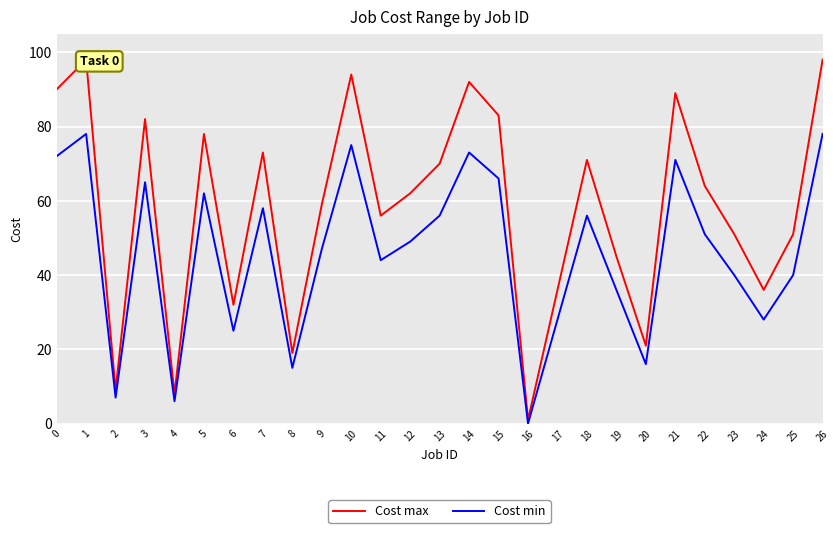

Reading left to right, list all the values displayed in this chart.

Cost max: 0=90	1=98	2=9	3=82	4=8	5=78	6=32	7=73	8=19	9=59	10=94	11=56	12=62	13=70	14=92	15=83	16=1	17=36	18=71	19=45	20=21	21=89	22=64	23=51	24=36	25=51	26=98
Cost min: 0=72	1=78	2=7	3=65	4=6	5=62	6=25	7=58	8=15	9=47	10=75	11=44	12=49	13=56	14=73	15=66	16=0	17=28	18=56	19=36	20=16	21=71	22=51	23=40	24=28	25=40	26=78